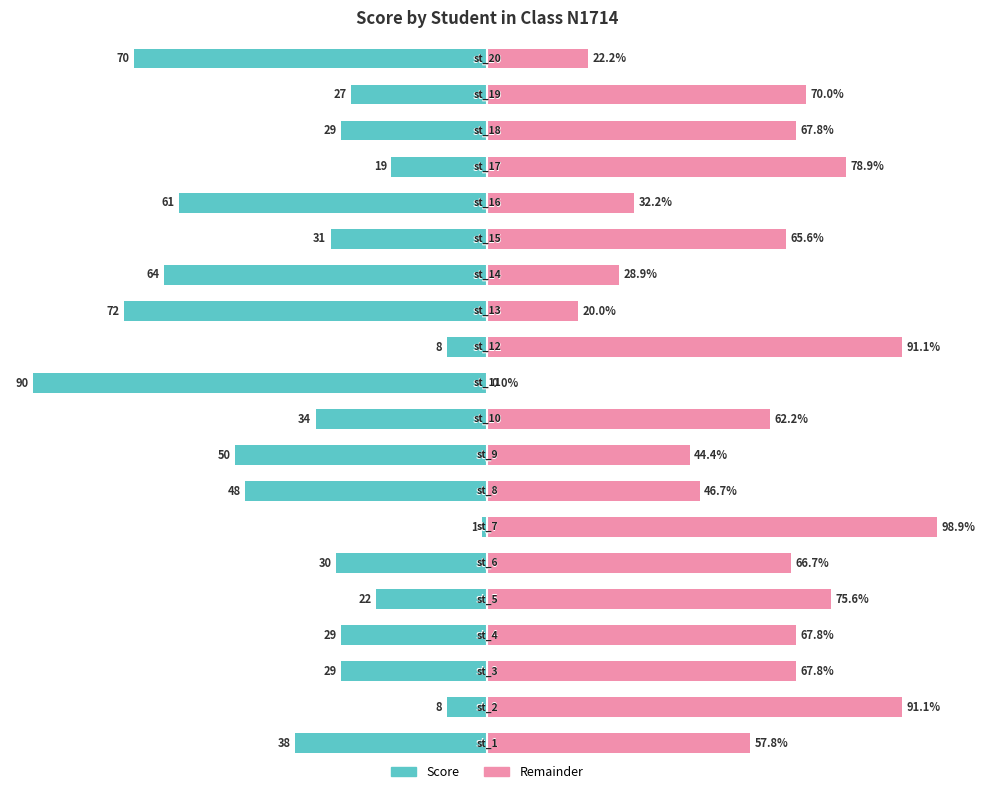

Reading left to right, what are all the values shown in this chart?

Score: -42.2	-8.9	-32.2	-32.2	-24.4	-33.3	-1.1	-53.3	-55.6	-37.8	-100.0	-8.9	-80.0	-71.1	-34.4	-67.8	-21.1	-32.2	-30.0	-77.8
Remainder: 57.8	91.1	67.8	67.8	75.6	66.7	98.9	46.7	44.4	62.2	0.0	91.1	20.0	28.9	65.6	32.2	78.9	67.8	70.0	22.2